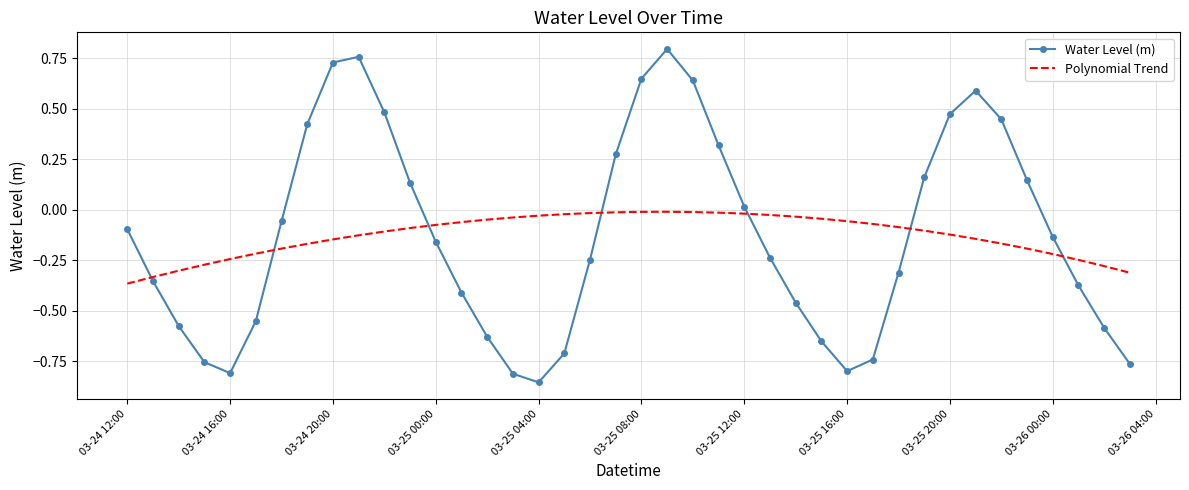

True or false: Water Level (m) and Polynomial Trend cross at least once.

True